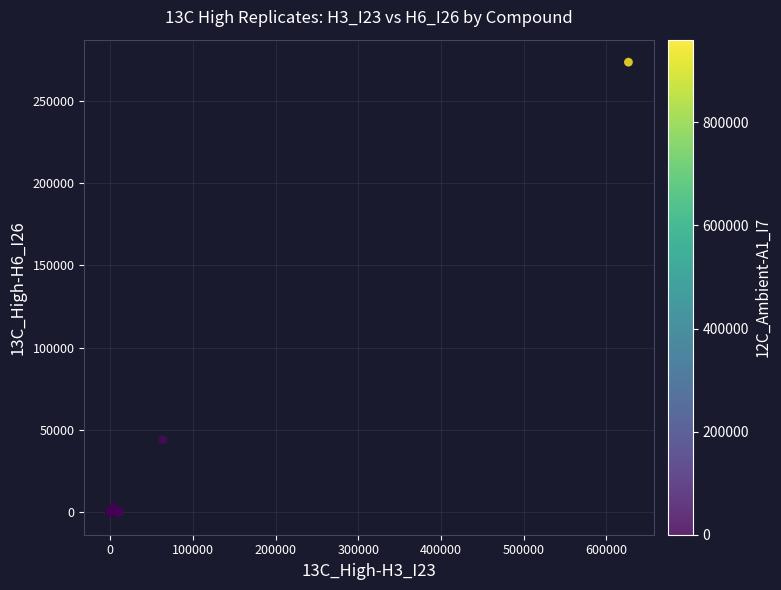

What Y value in the scatter plot is closest to 136703?

44097.4